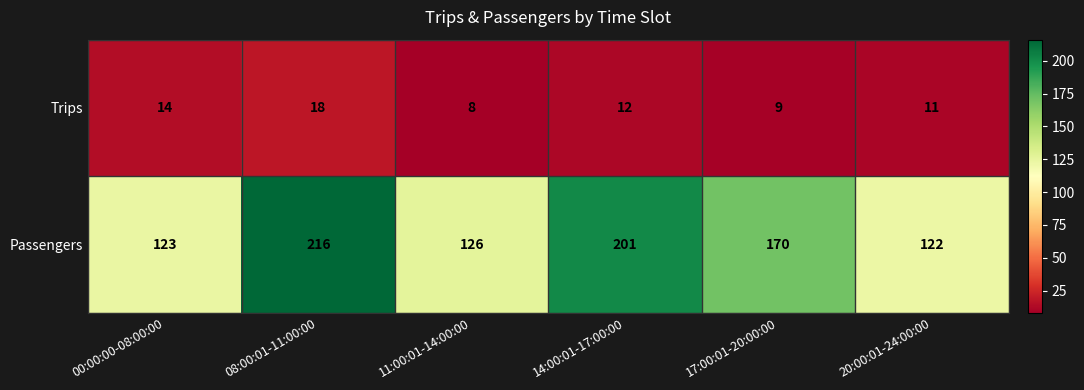

The Passengers series shows 85 at 00:00:00-08:00:00. True or false?

False